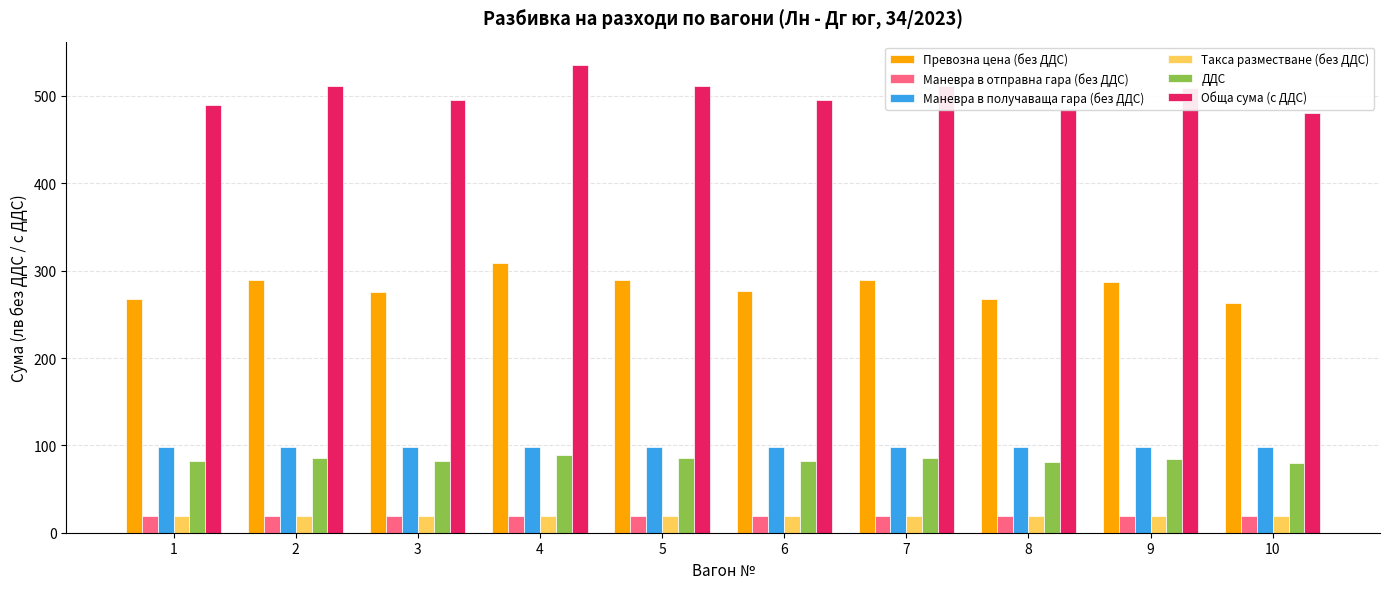

What is the average value of the Маневра в получаваща гара (без ДДС) series?

97.8